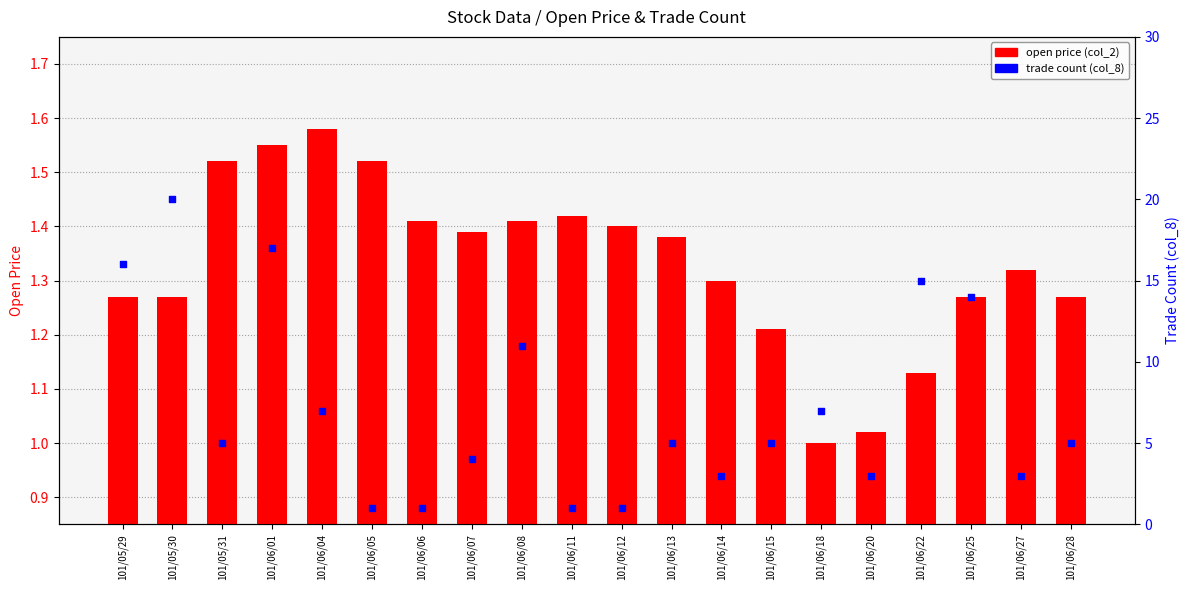

What is the total value across all series at 101/06/18?

8.0